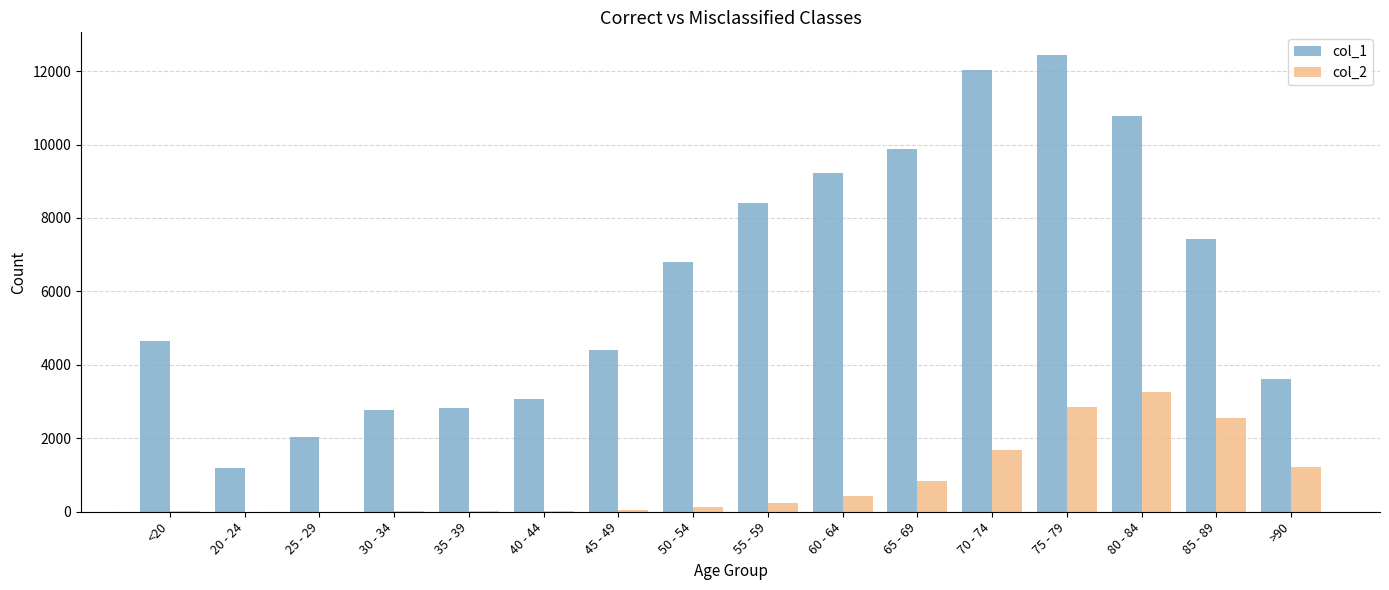

The value of col_2 at 85 - 89 is 2548. True or false?

True